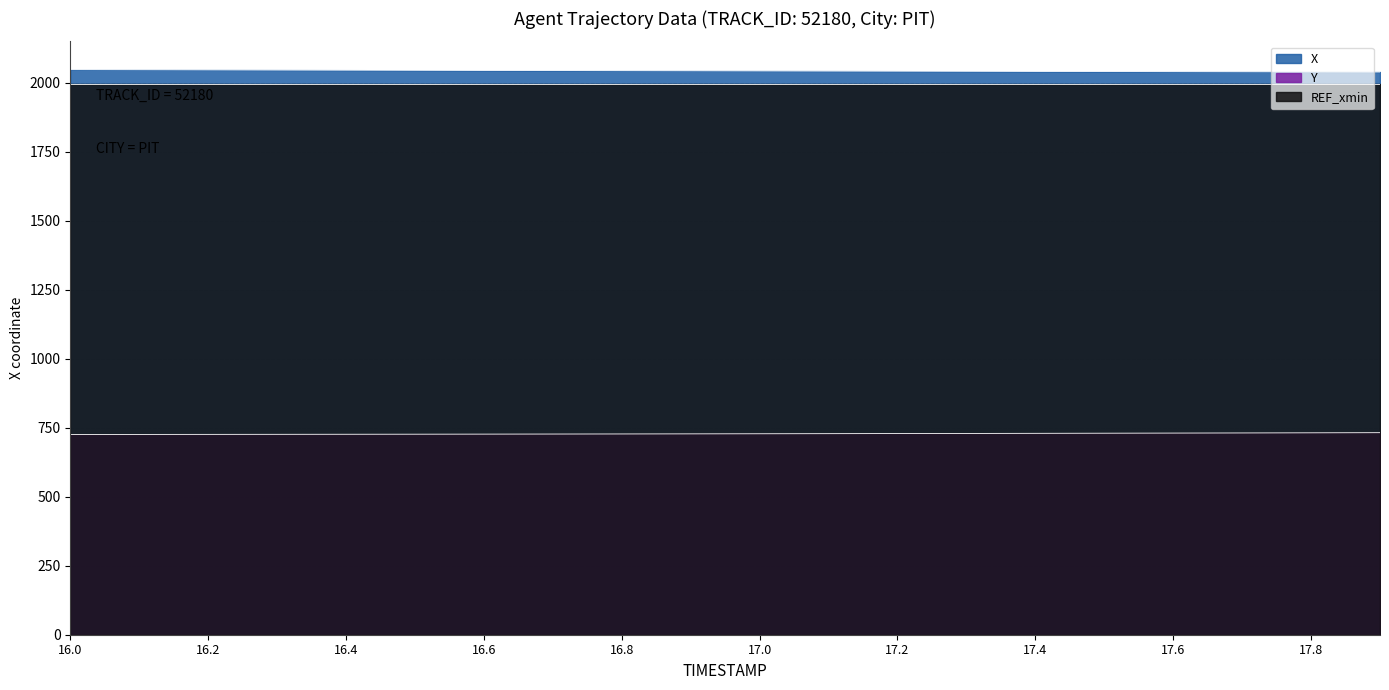

What is the average value of the X series?

2042.3